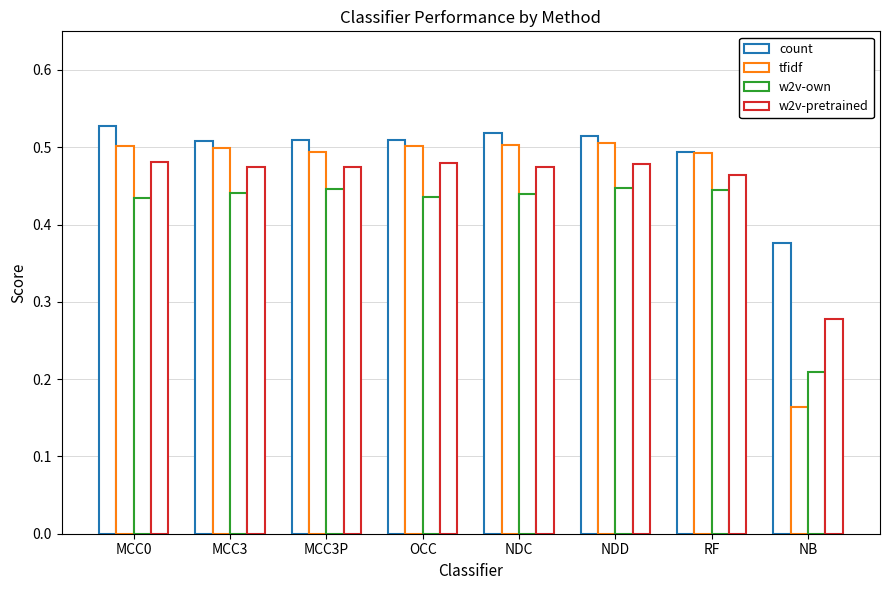

True or false: tfidf has a value of 0.5 at RF.

True